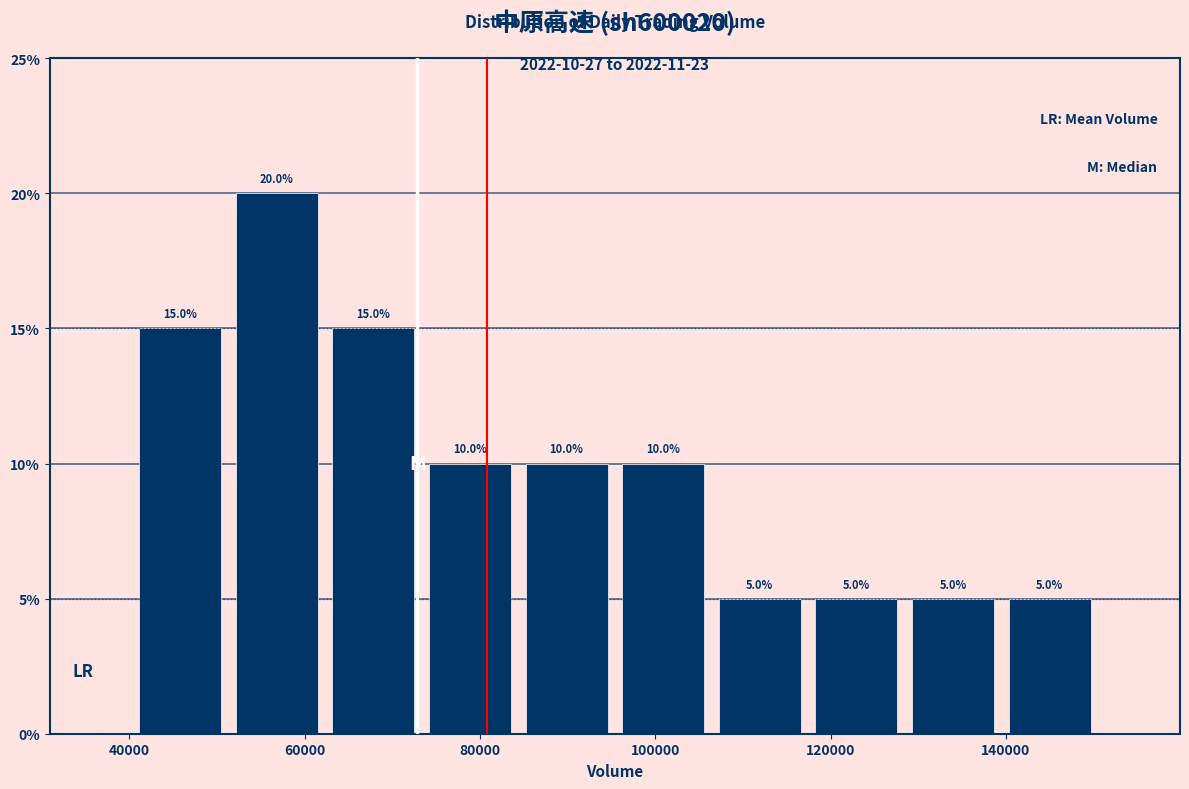

Over which range of the x-axis is the bar tallest?

52000 to 62000